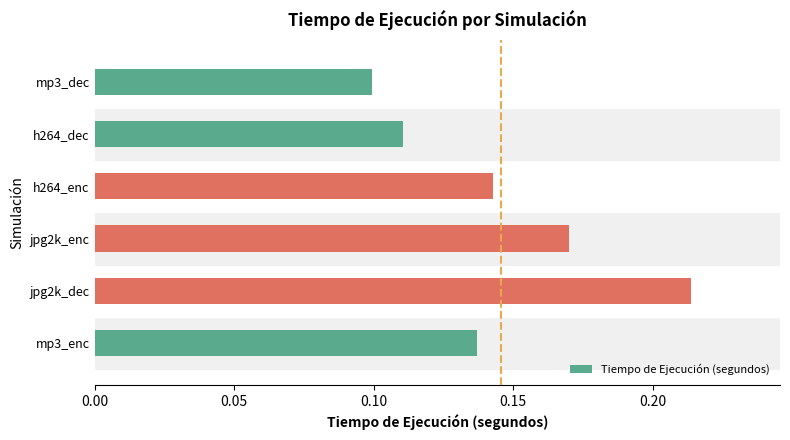

How many values are between 0 and 1?

6